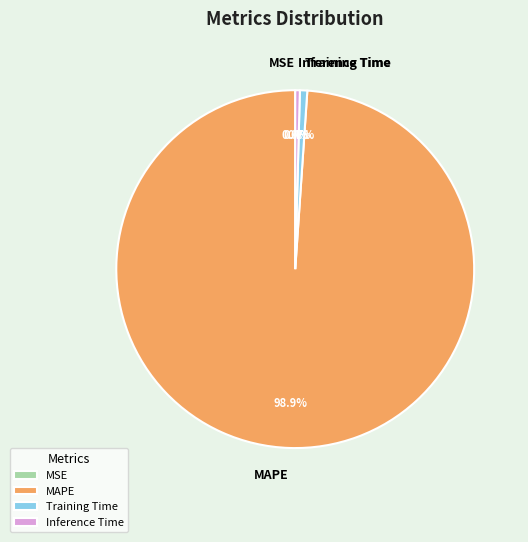

Combined, do Training Time and Inference Time account for over 50%?

No